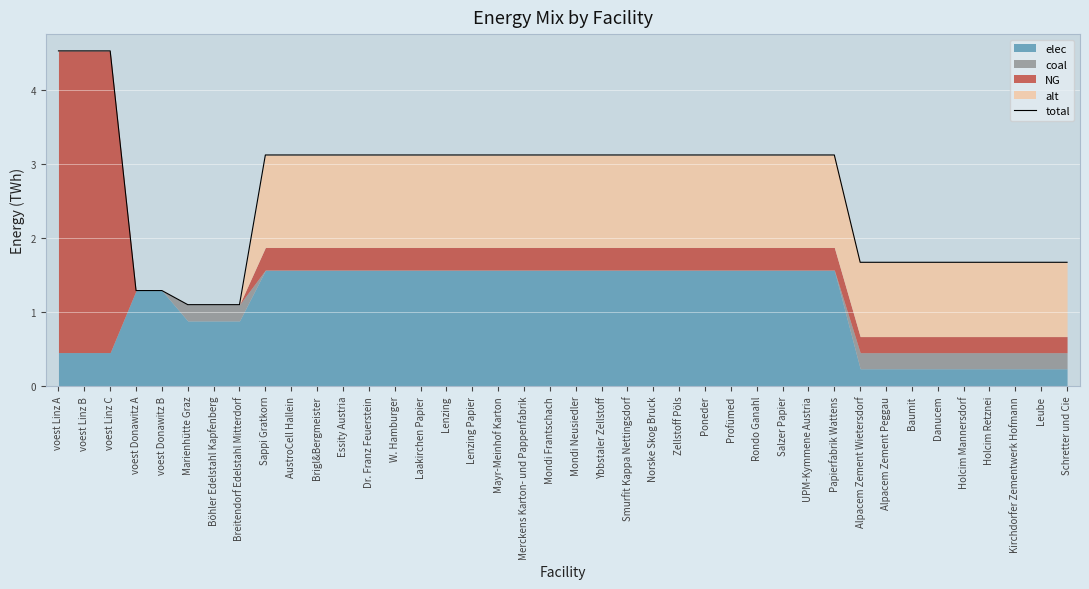

What is the ratio of the value at Poneder to the value at AustroCell Hallein?

1.0